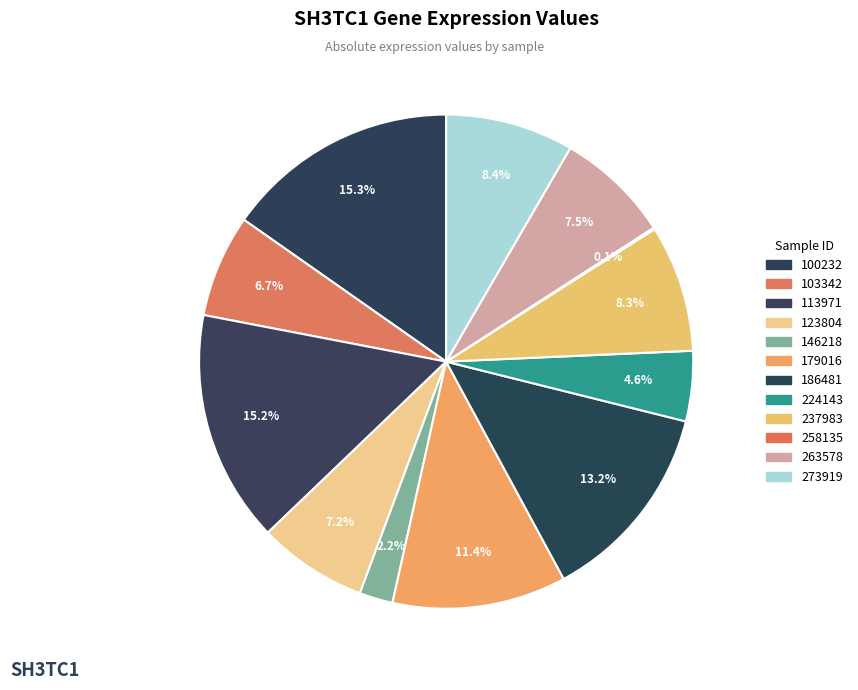

Does 273919 account for over 50% of the chart?

No